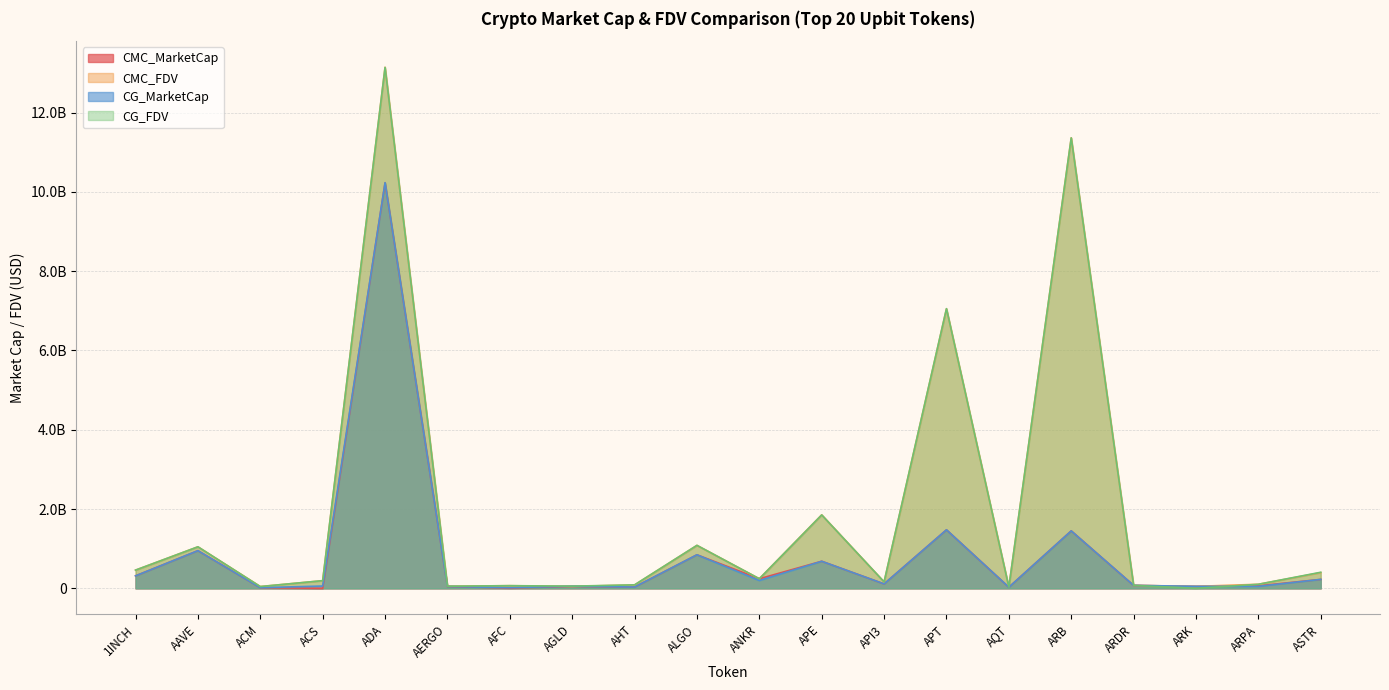

True or false: CG_MarketCap has more than 1 points higher than both neighbors.

True